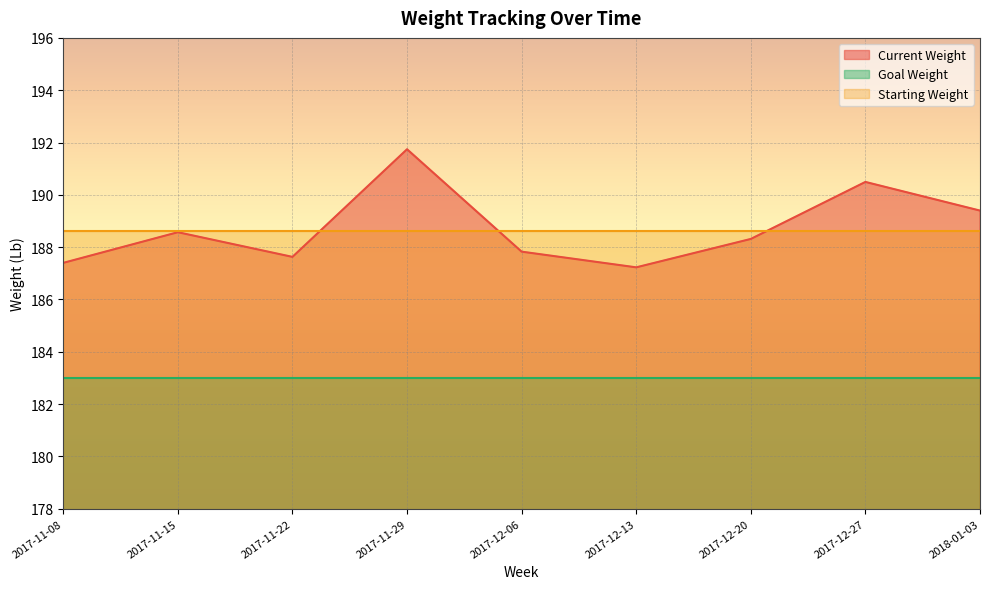

At which category does the chart reach its peak across all series?

2017-11-29